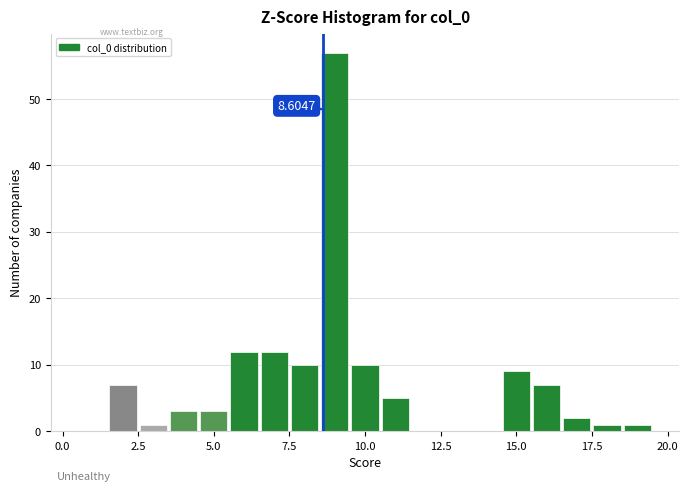

Around what value on the x-axis is the tallest bar? Give the approximate position of its centre, as read against the axis.

9.0